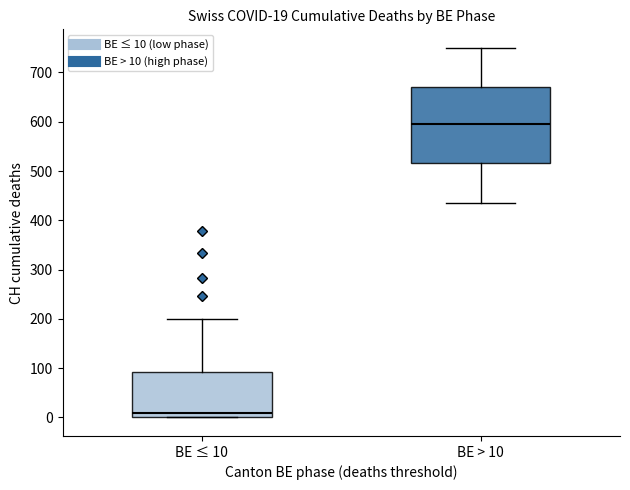

Which box has the highest median line?

BE > 10